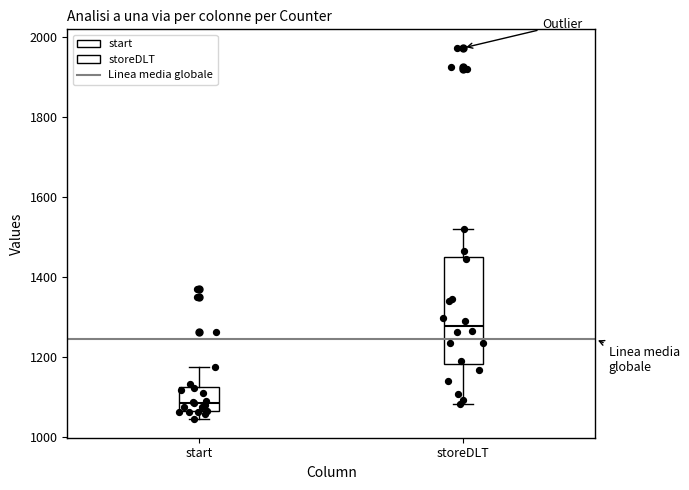

Reading left to right, read every box against the y-axis: the position of its median line, the range the box covers, and the ends of its whiskers. The values are not printed on the chart, so give them approximately, as read against the axis.

start: median 1080, box 1060 to 1120, whiskers 1040 to 1180
storeDLT: median 1280, box 1180 to 1440, whiskers 1080 to 1520